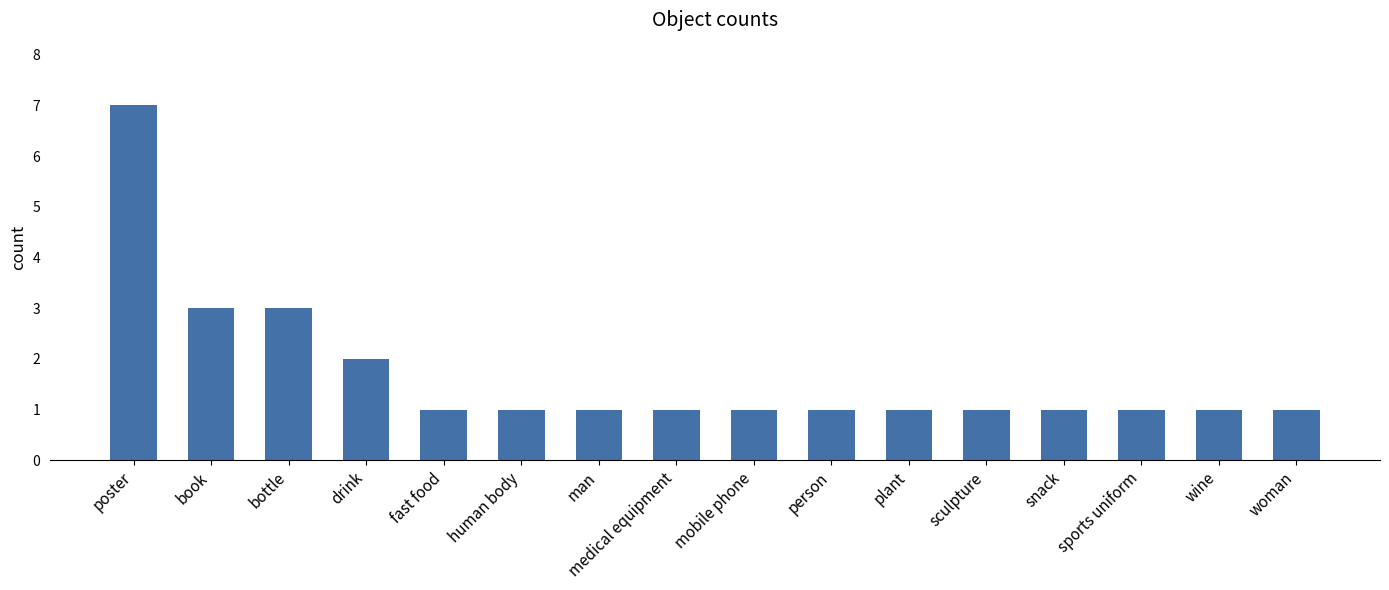

What is the label of the 13th bar from the right?

drink